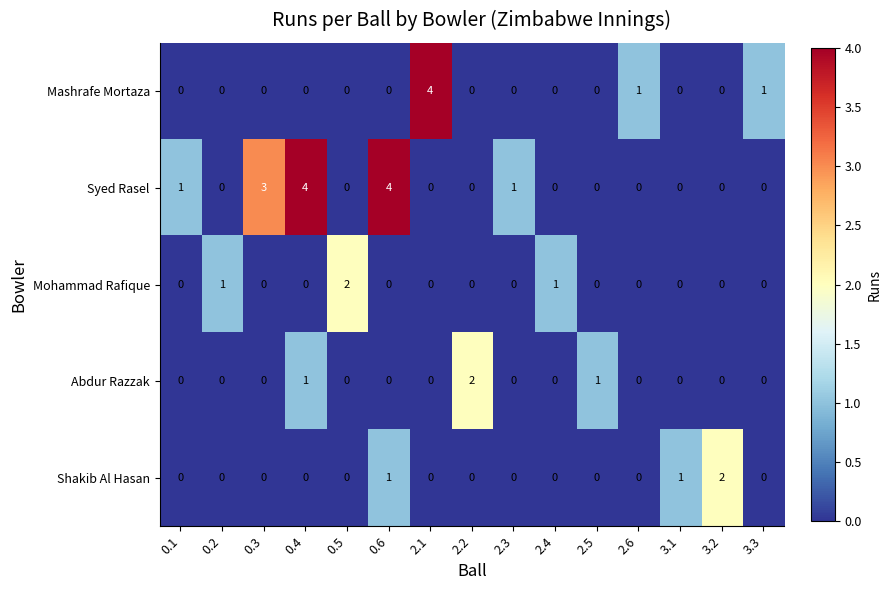

Which series has the largest total across all categories?

Syed Rasel